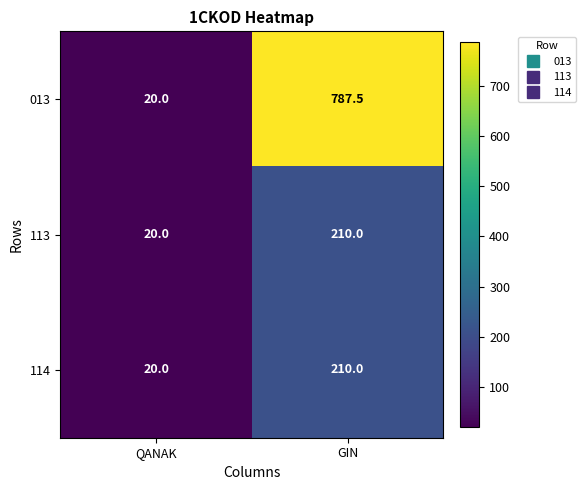

How many data points does each series have?

2